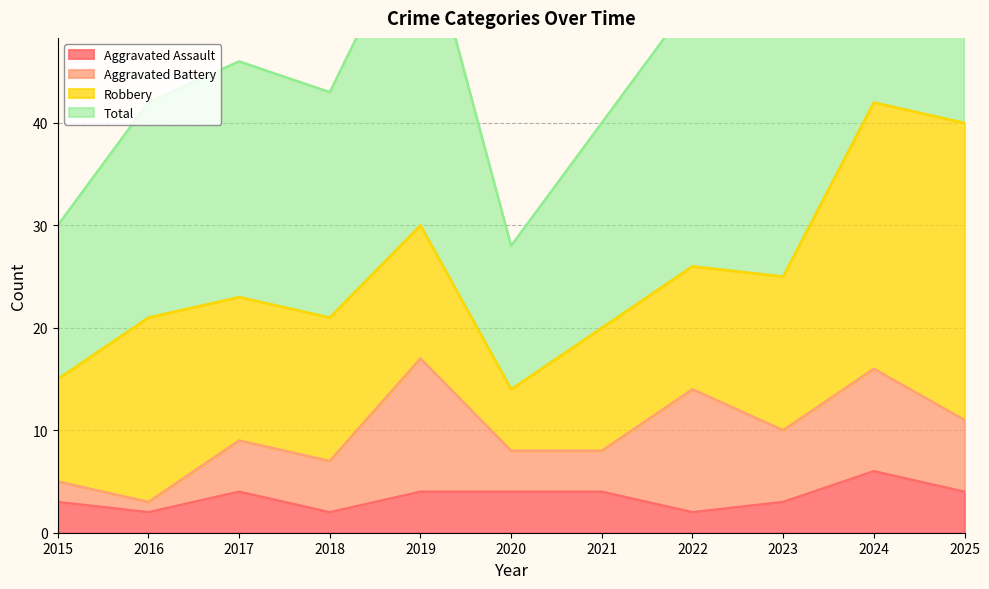

What is the difference between the maximum and second lowest values in the Aggravated Assault series?

4